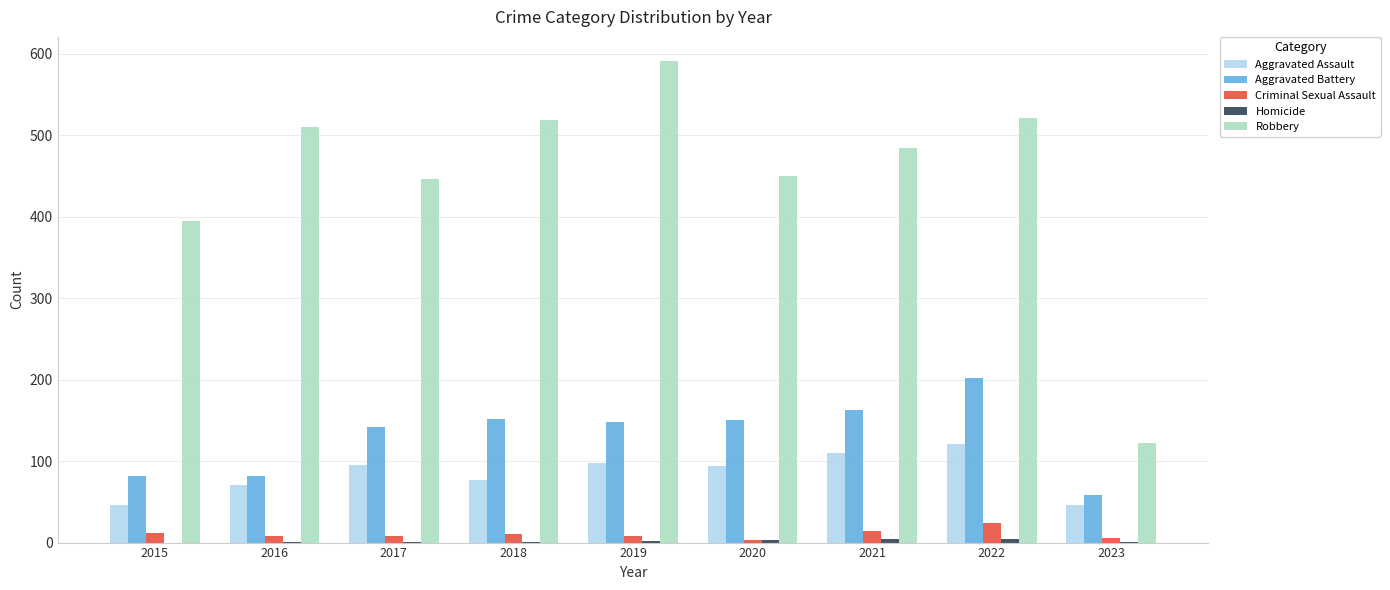

Which series changed the most between 2019 and 2023?

Robbery